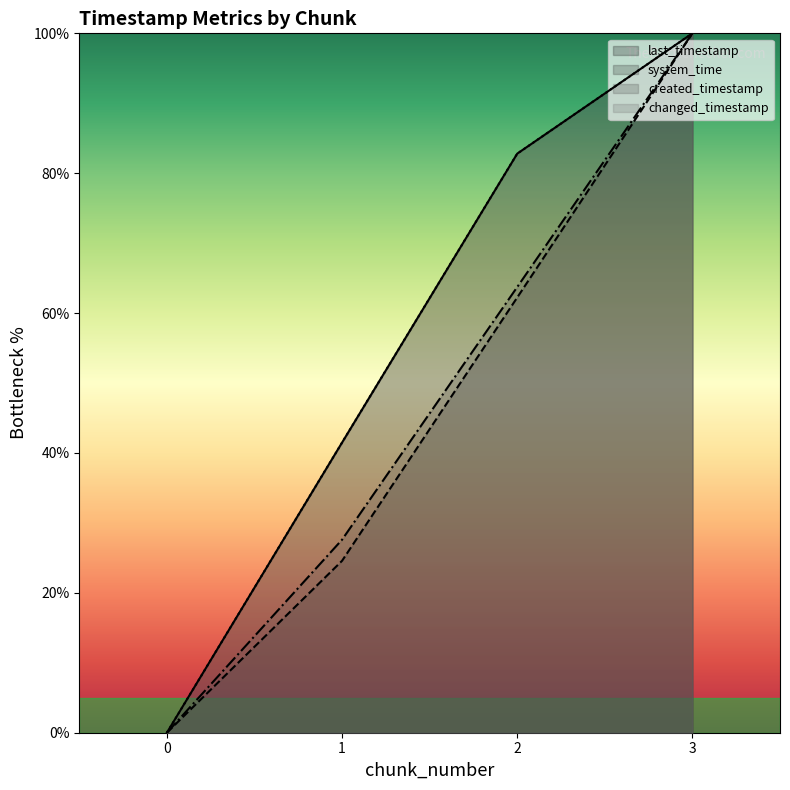

Reading left to right, list all the values displayed in this chart.

last_timestamp: 0.0	41.5	82.8	100.0
system_time: 0.0	24.6	62.2	100.0
created_timestamp: 0.0	27.6	63.7	100.0
changed_timestamp: 0.0	41.5	82.8	100.0